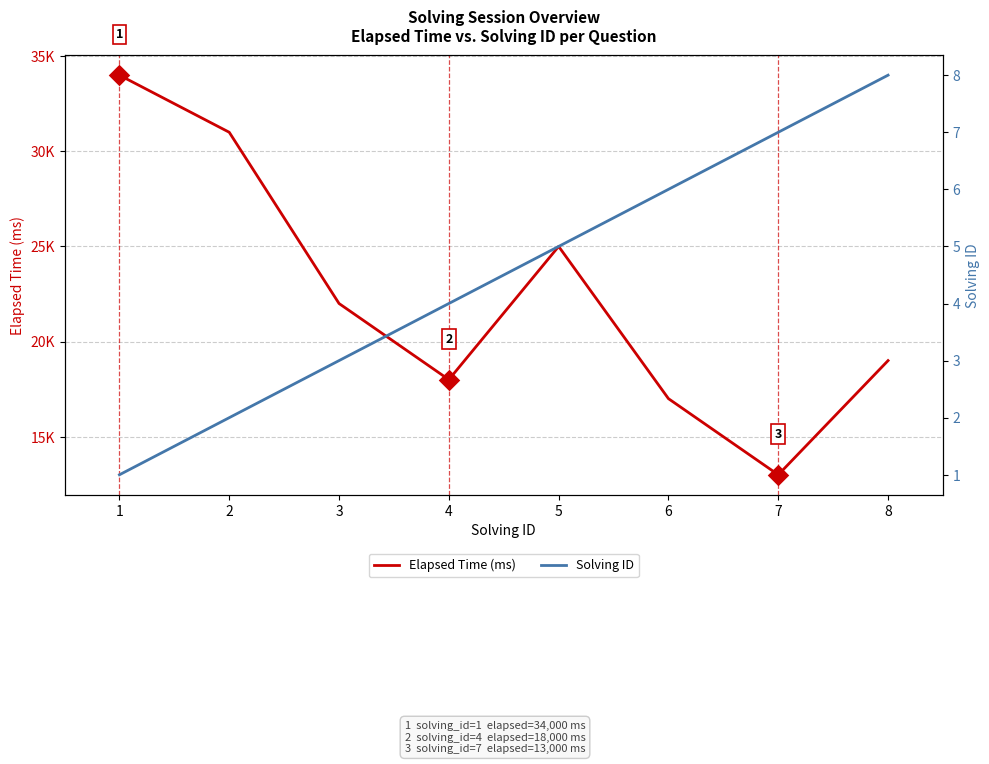

What are all the series names shown in the legend?

Elapsed Time (ms), Solving ID